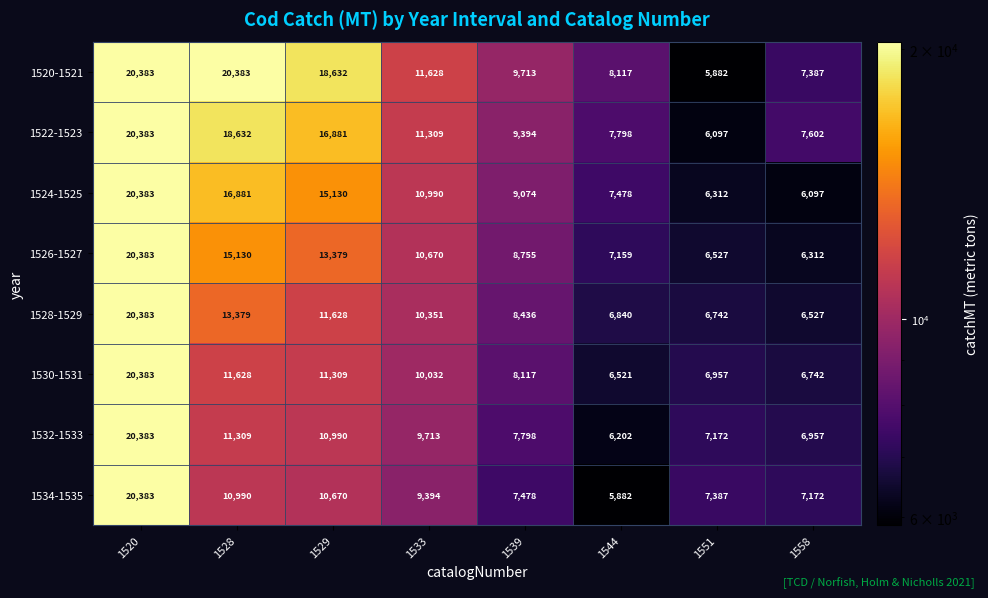

Which series changed the most between 1528 and 1558?

1520-1521